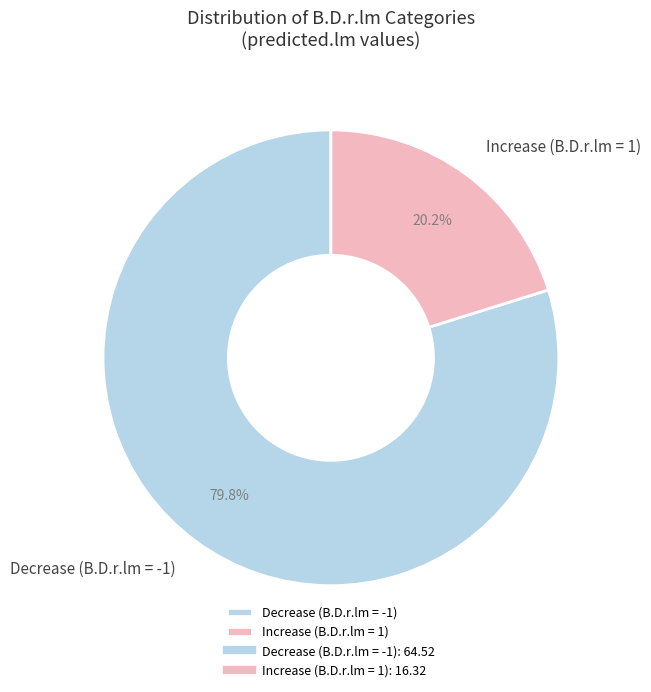

Rank the categories by value from highest to lowest.

Decrease (B.D.r.lm = -1), Increase (B.D.r.lm = 1)